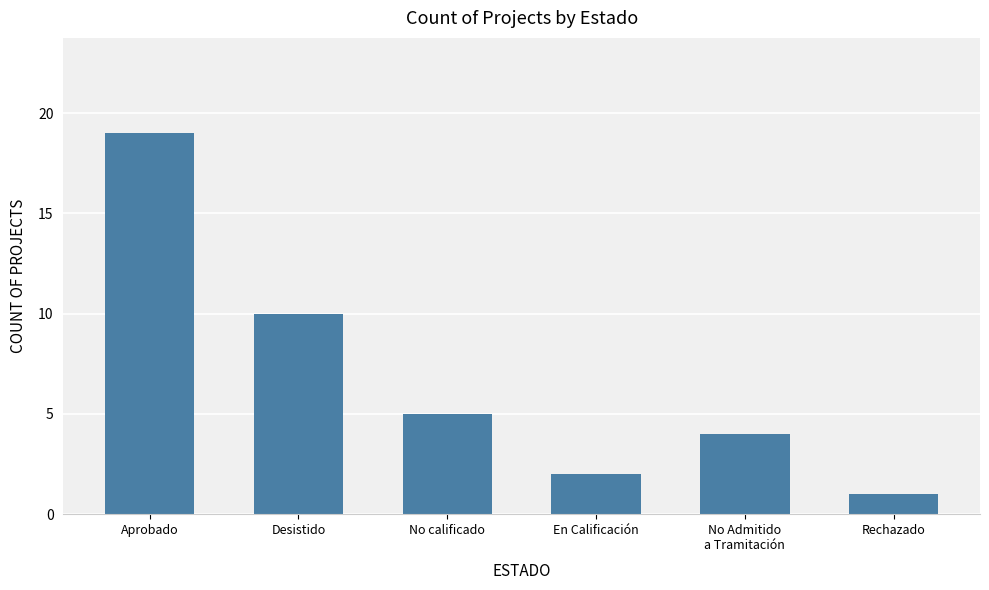

Reading right to left, what are all the values shown in this chart?

1	4	2	5	10	19